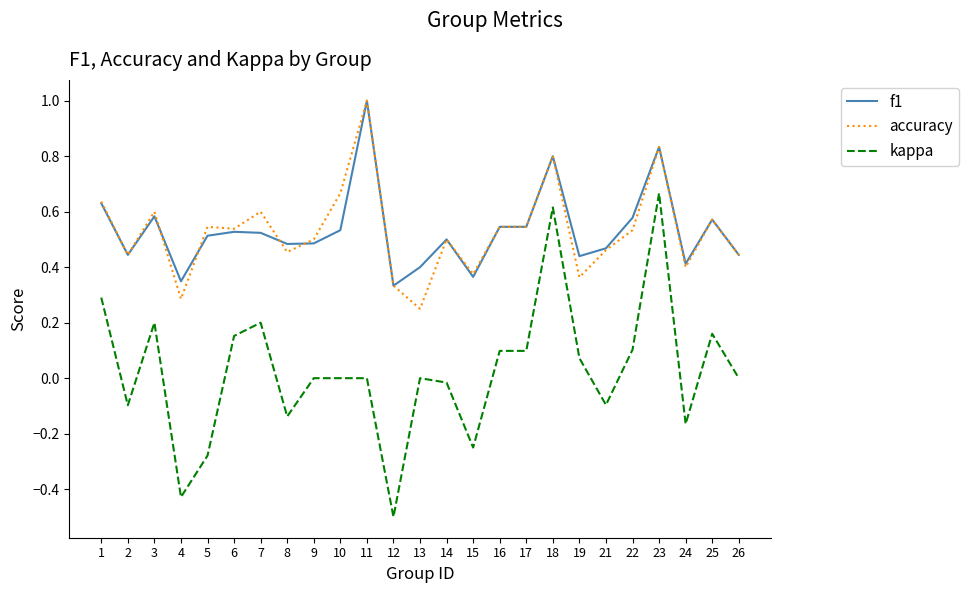

True or false: accuracy and kappa cross at least once.

False